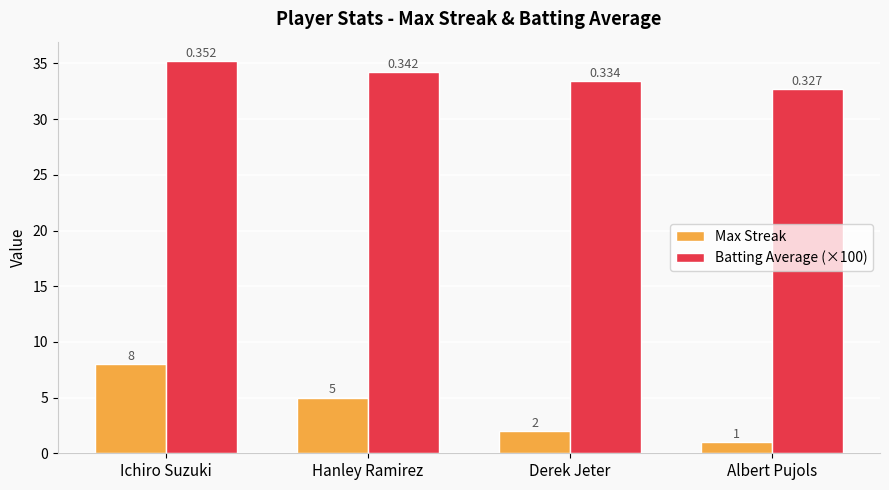

Which category has the highest value across all series?

Ichiro Suzuki